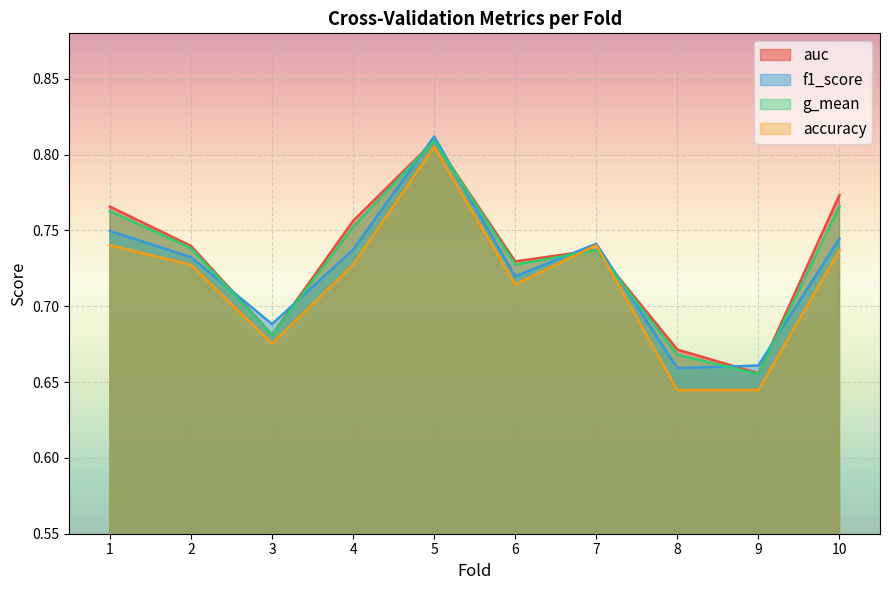

How many categories are shown in the chart?

10